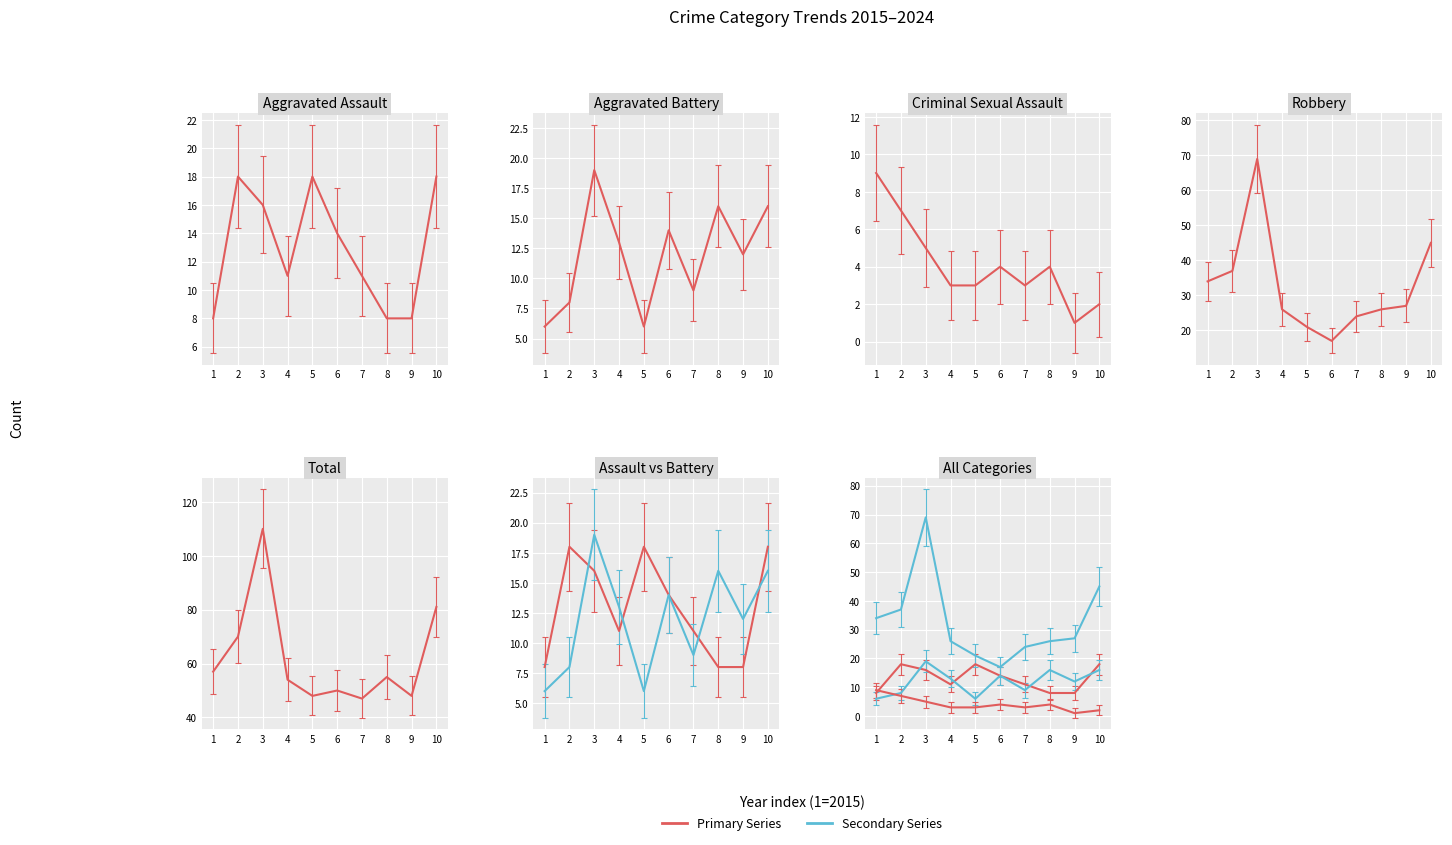

How many values in the Aggravated Assault series exceed 14?

4